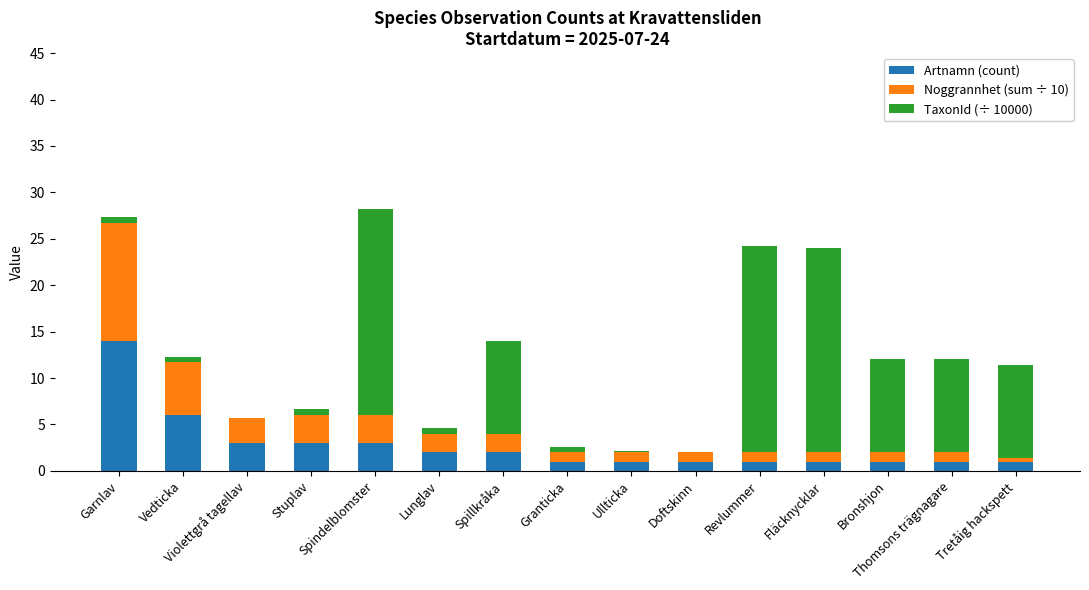

What is the difference between the TaxonId (÷ 10000) values at Bronshjon and Violettgrå tagellav?

10.0